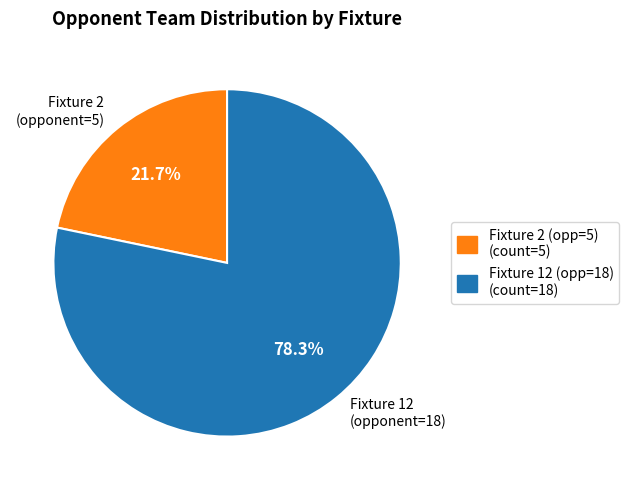

To the nearest percent, what is the average slice percentage?

50%